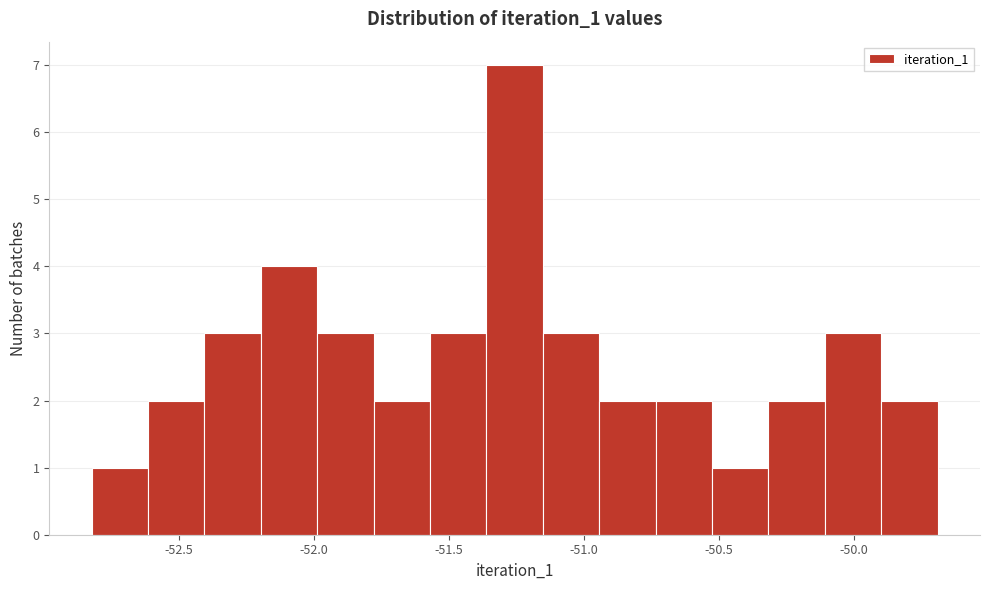

Which range on the x-axis has the tallest bar?

-51.35 to -51.15